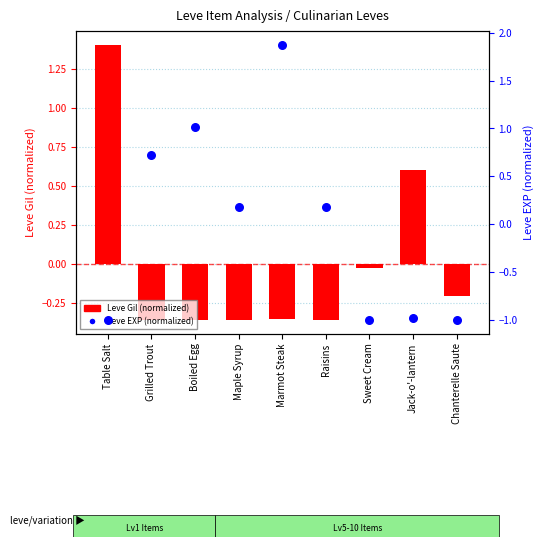

Which series contains the lowest Y value?

Leve EXP (normalized)